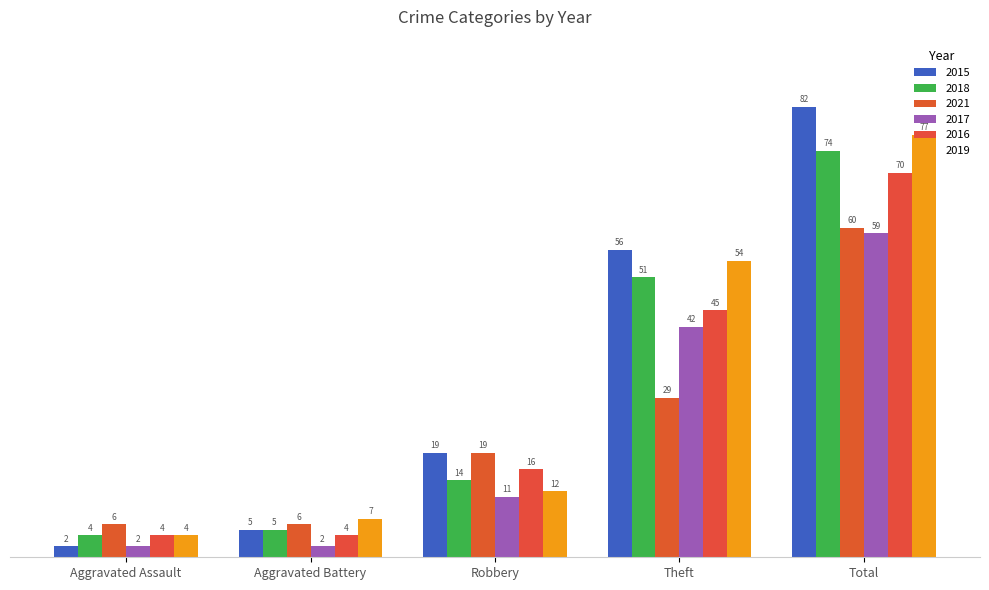

Is it true that 2015 equals 19 at Robbery?

True